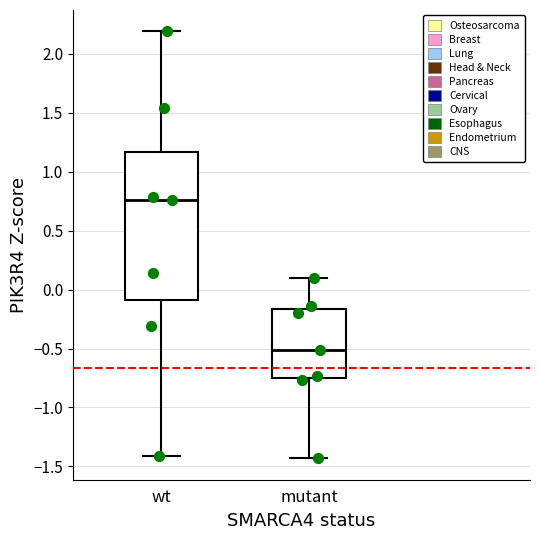

Reading left to right, read every box against the y-axis: the position of its median line, the range the box covers, and the ends of its whiskers. The values are not printed on the chart, so give them approximately, as read against the axis.

wt: median 0.75, box -0.10 to 1.15, whiskers -1.40 to 2.20
mutant: median -0.50, box -0.75 to -0.15, whiskers -1.45 to 0.10